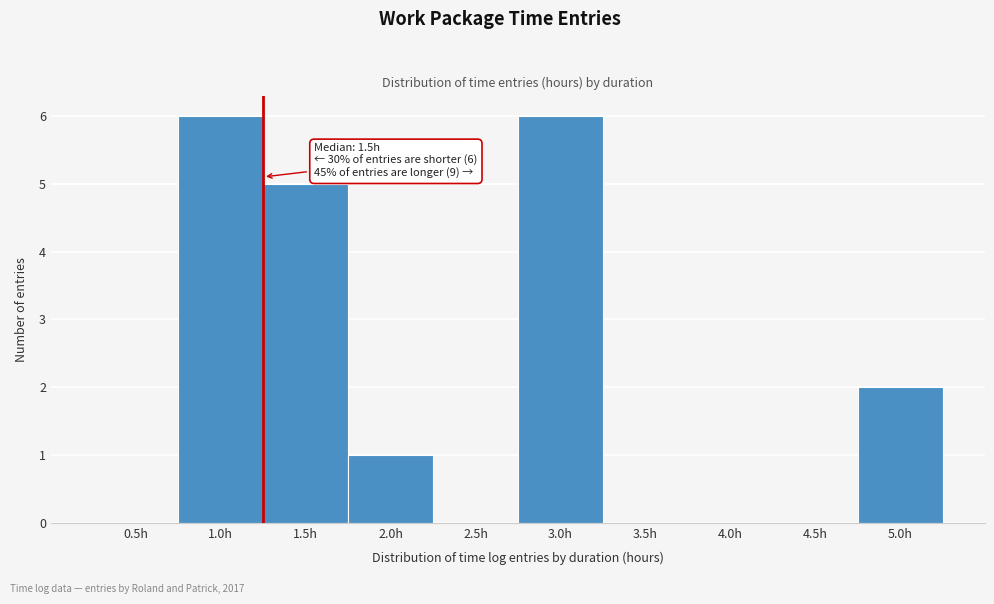

Reading left to right, extract all data points from this chart.

0.5h=0	1.0h=6	1.5h=5	2.0h=1	2.5h=0	3.0h=6	3.5h=0	4.0h=0	4.5h=0	5.0h=2